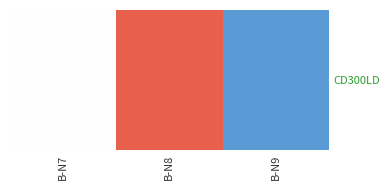

Reading left to right, transcribe all the data shown in this chart.

B-N7=2.9	B-N8=3.2	B-N9=2.4